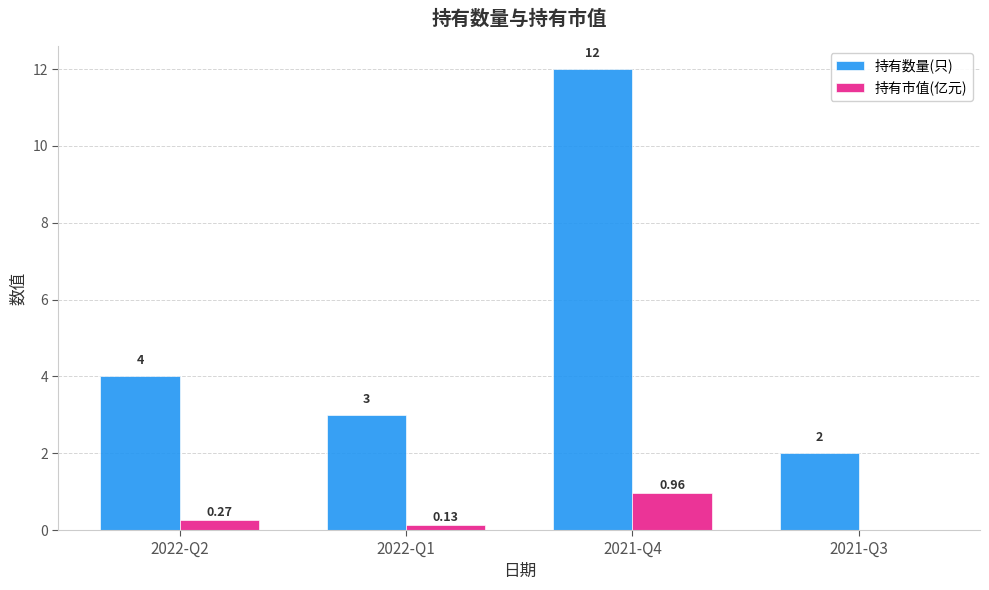

Which series changed the most between 2022-Q2 and 2022-Q1?

持有数量(只)